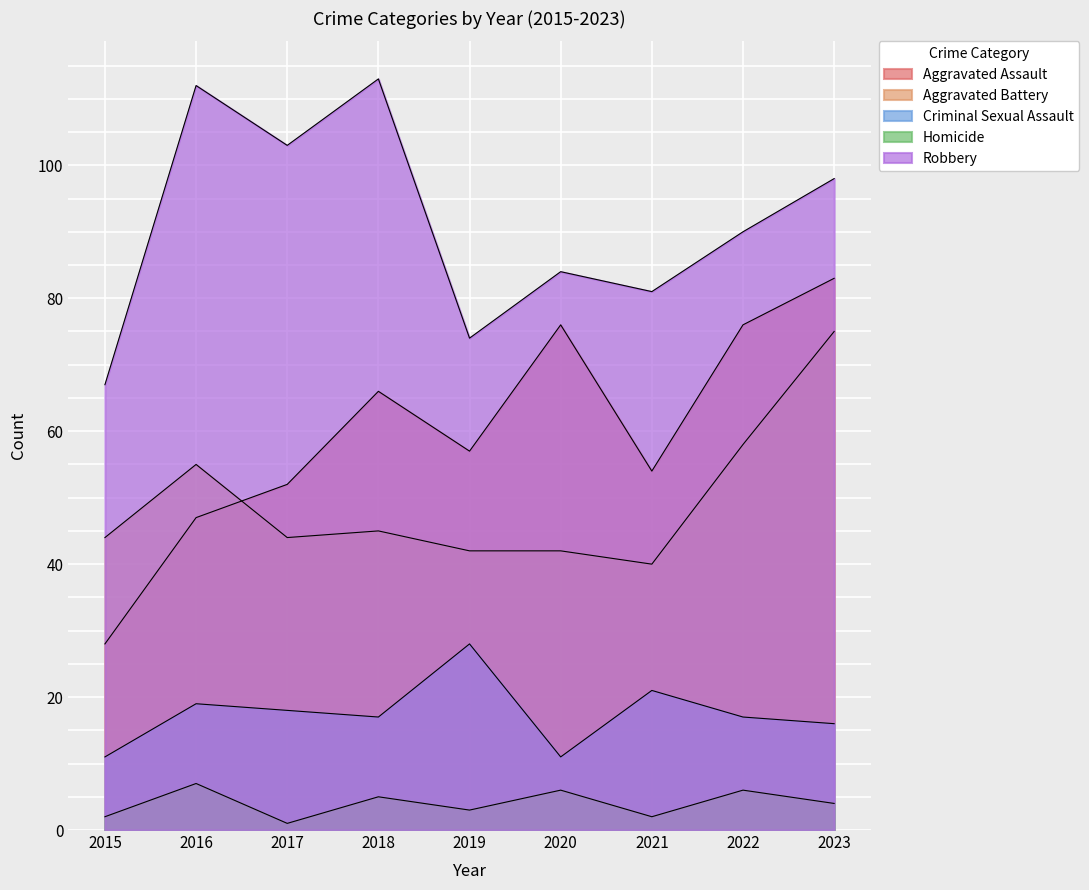

Reading right to left, what are all the values shown in this chart?

Aggravated Assault: 83	76	54	76	57	66	52	47	28
Aggravated Battery: 75	58	40	42	42	45	44	55	44
Criminal Sexual Assault: 16	17	21	11	28	17	18	19	11
Homicide: 4	6	2	6	3	5	1	7	2
Robbery: 98	90	81	84	74	113	103	112	67